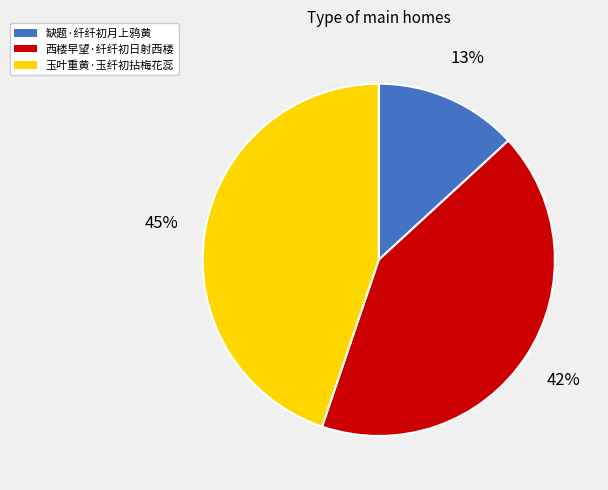

What is the smallest slice in the pie chart?

缺题·纤纤初月上鸦黄